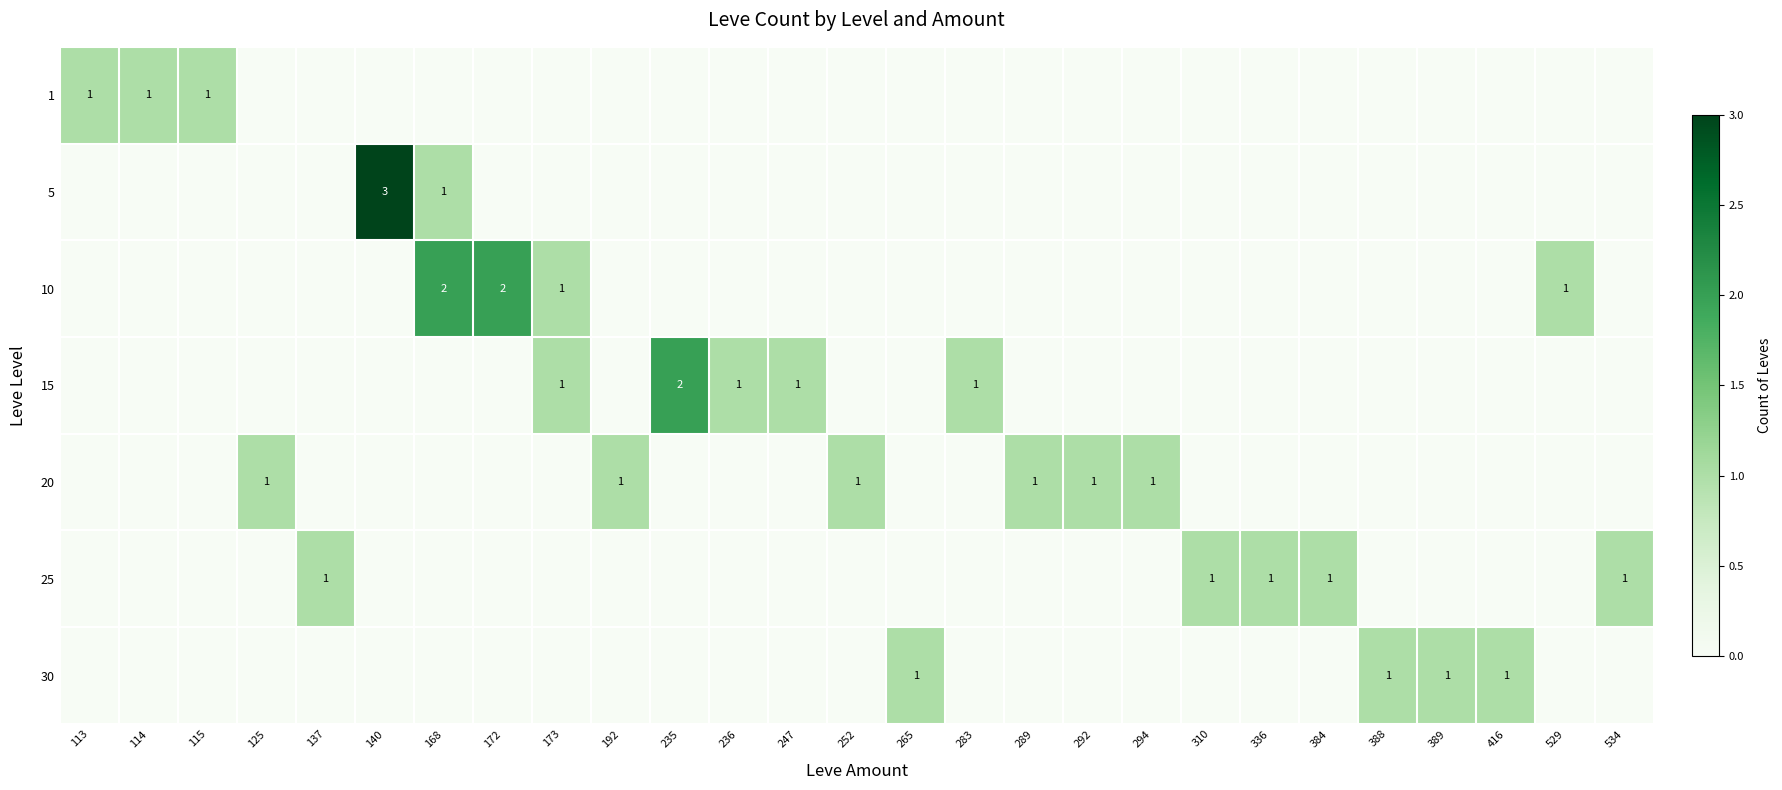

The 1 series shows 1 at 114. True or false?

True